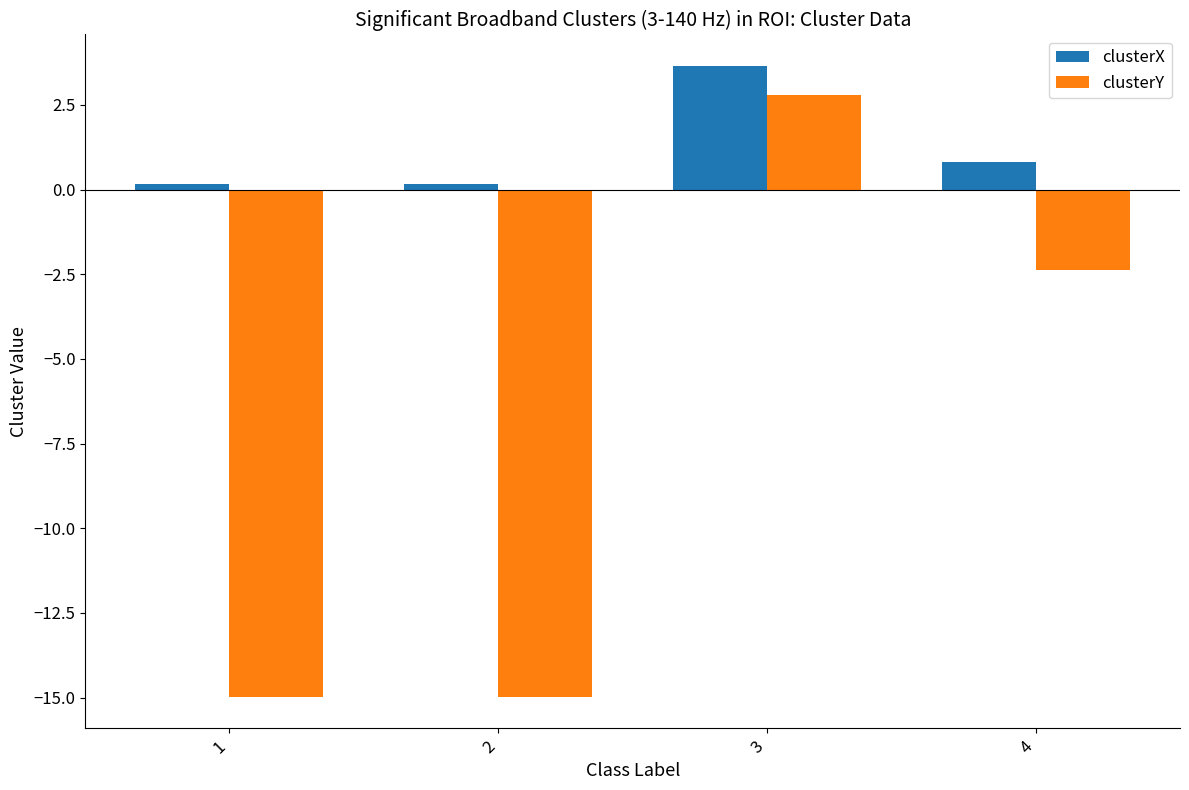

Reading left to right, what are all the values shown in this chart?

clusterX: 1=0.2	2=0.2	3=3.6	4=0.8
clusterY: 1=-15.0	2=-15.0	3=2.8	4=-2.4